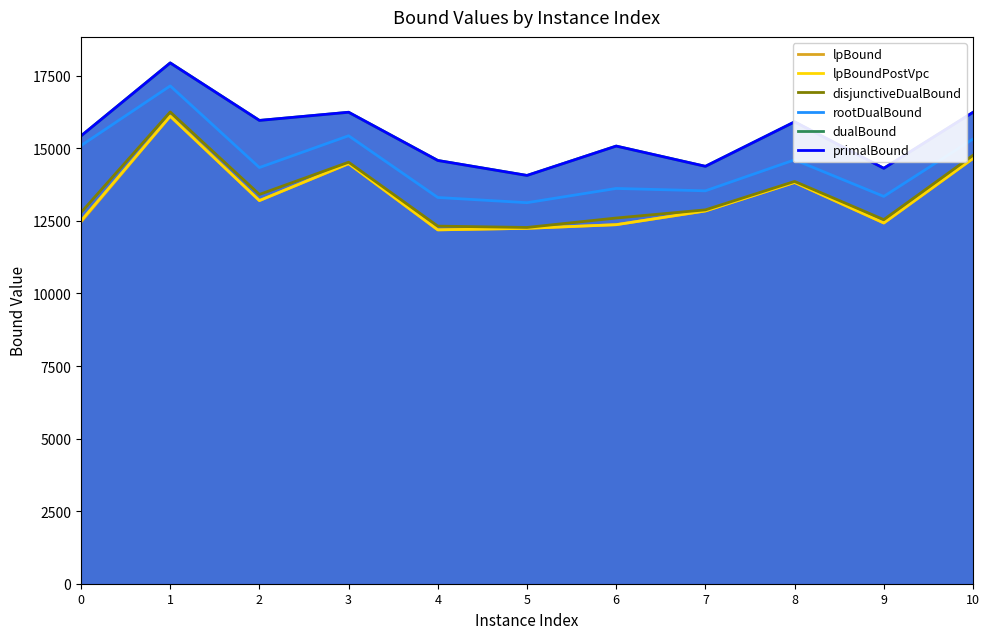

What is the total value across all series at 4?

79162.8